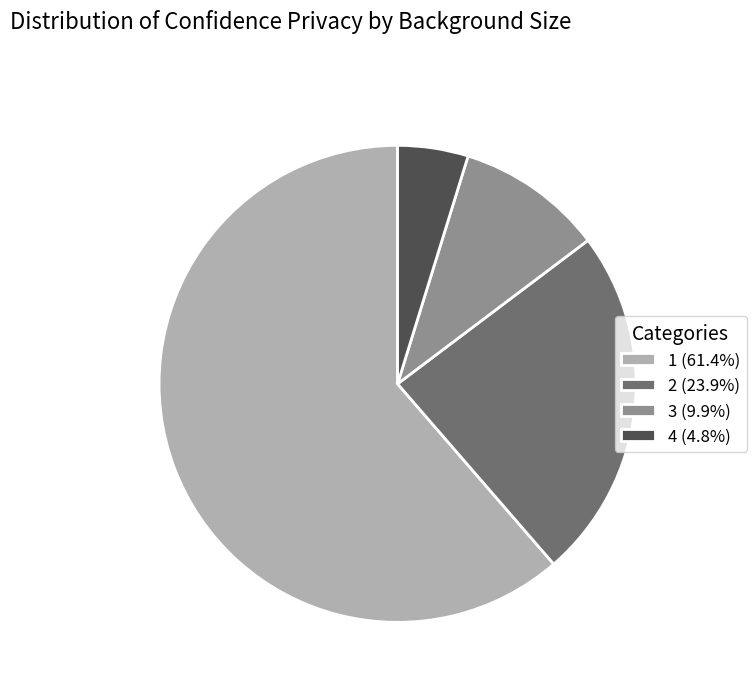

Does any single category account for the majority?

Yes